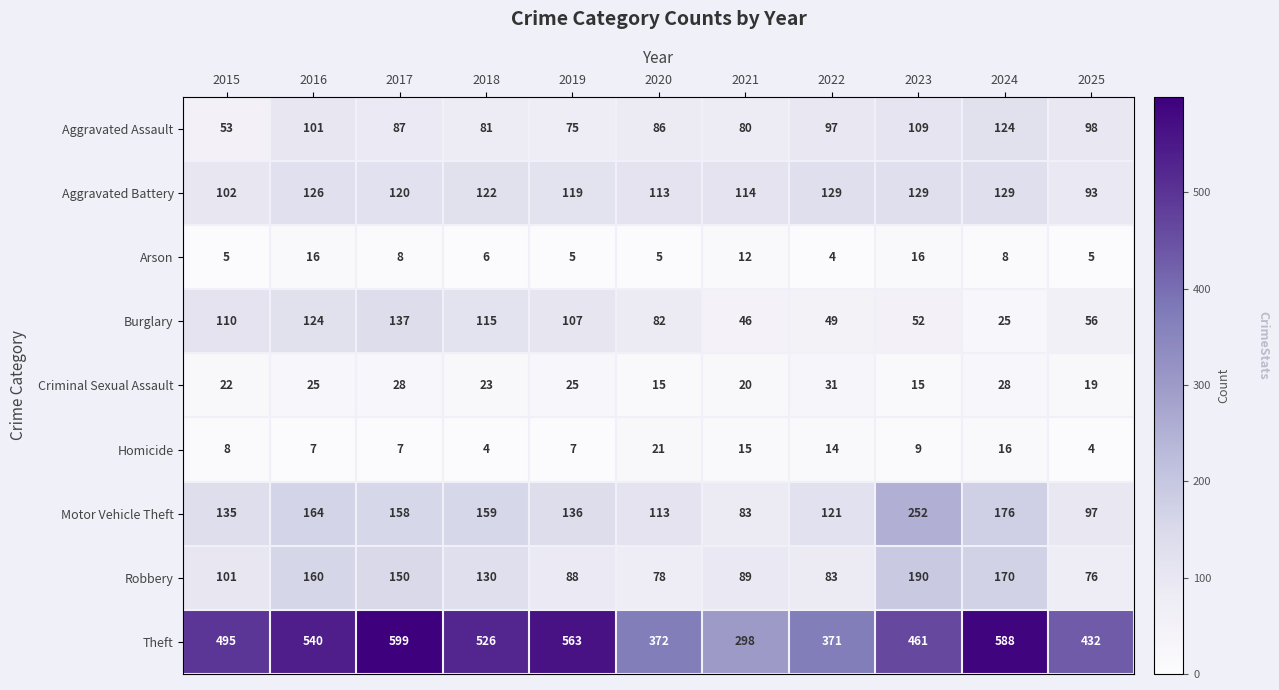

Which series changed the most between 2016 and 2021?

Theft